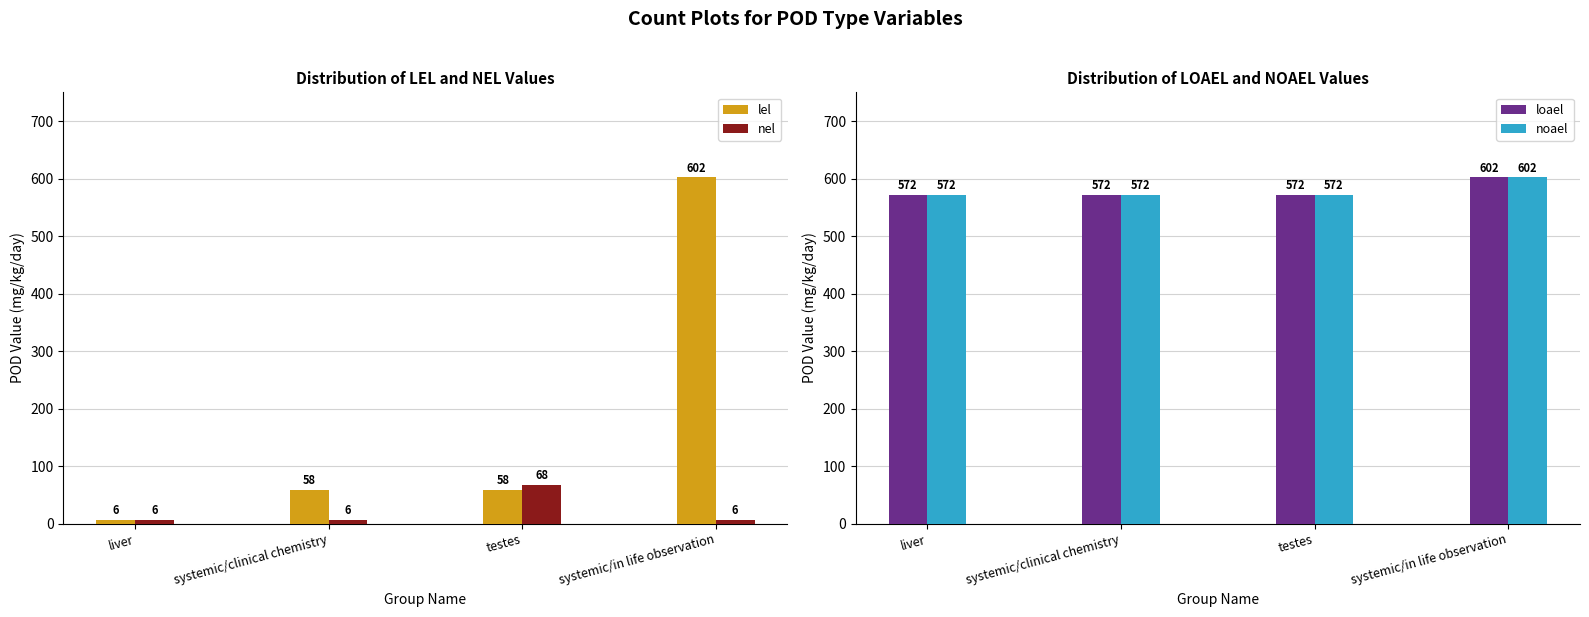

Reading left to right, list all the values displayed in this chart.

lel: liver=6	systemic/clinical chemistry=58	testes=58	systemic/in life observation=602
nel: liver=6	systemic/clinical chemistry=6	testes=68	systemic/in life observation=6
loael: liver=572	systemic/clinical chemistry=572	testes=572	systemic/in life observation=602
noael: liver=572	systemic/clinical chemistry=572	testes=572	systemic/in life observation=602